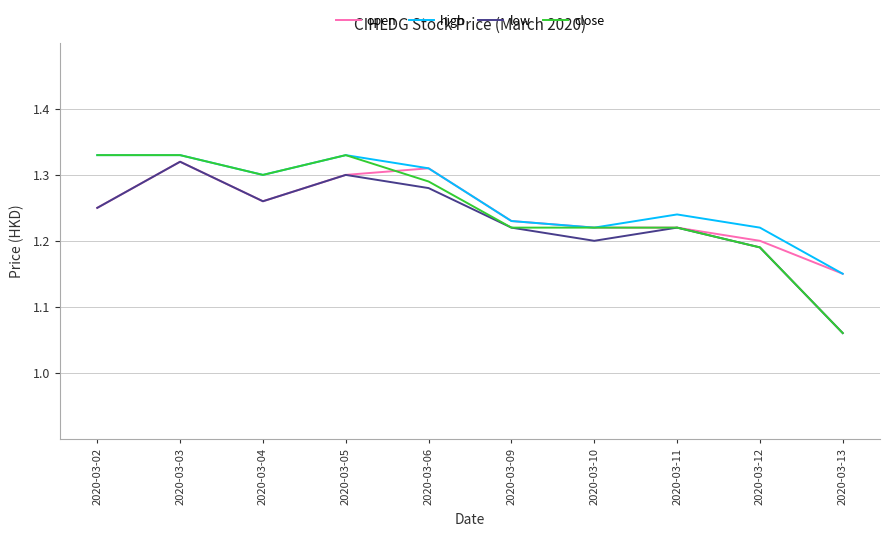

What is the total value across all series at 2020-03-03?

5.3